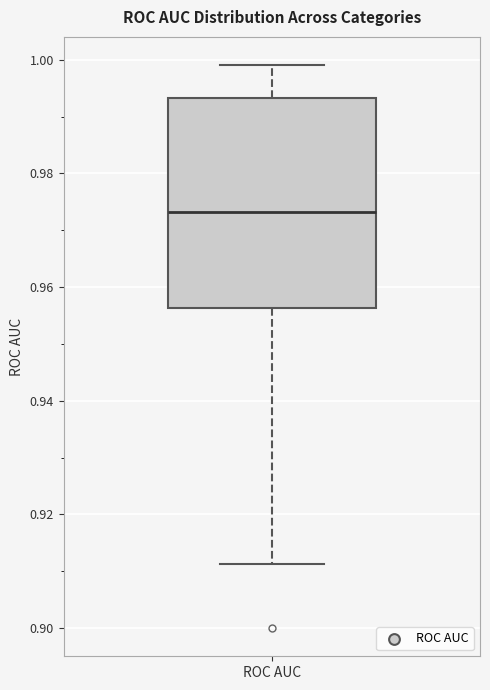

Read this box plot against the y-axis: the position of the median line, the range covered by the box, and the ends of both whiskers. The values are not printed on the chart, so give them approximately, as read against the axis.

median 0.974, box 0.956 to 0.994, whiskers 0.912 to 1.000